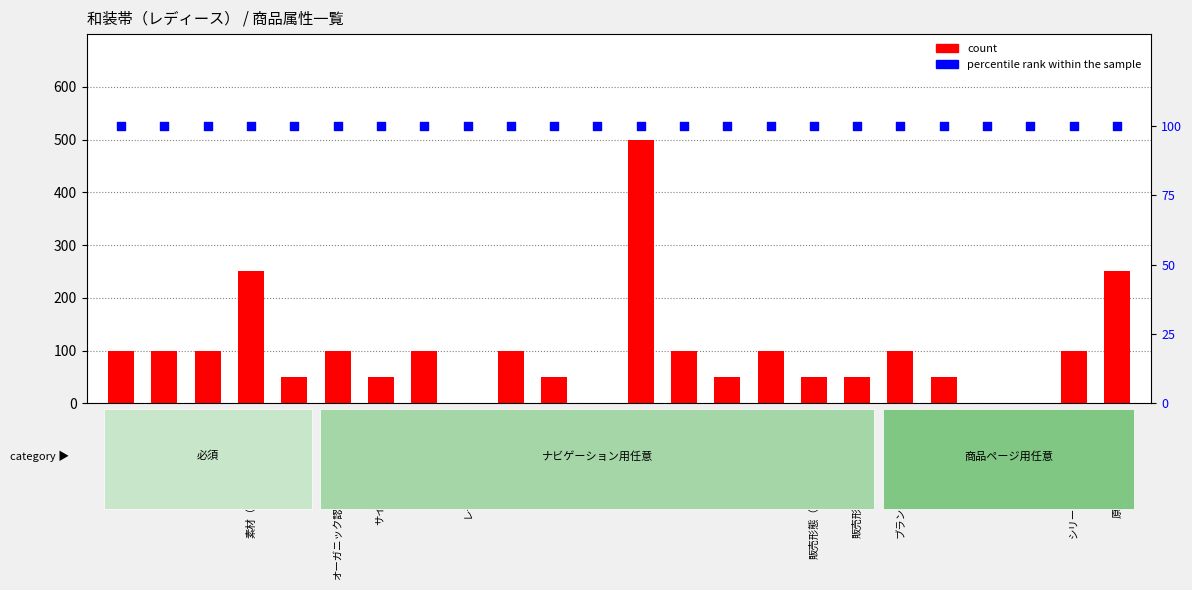

Is the value of percentile rank within the sample at 原産国／製造国 greater than the value of count at 帯の種類?

Yes